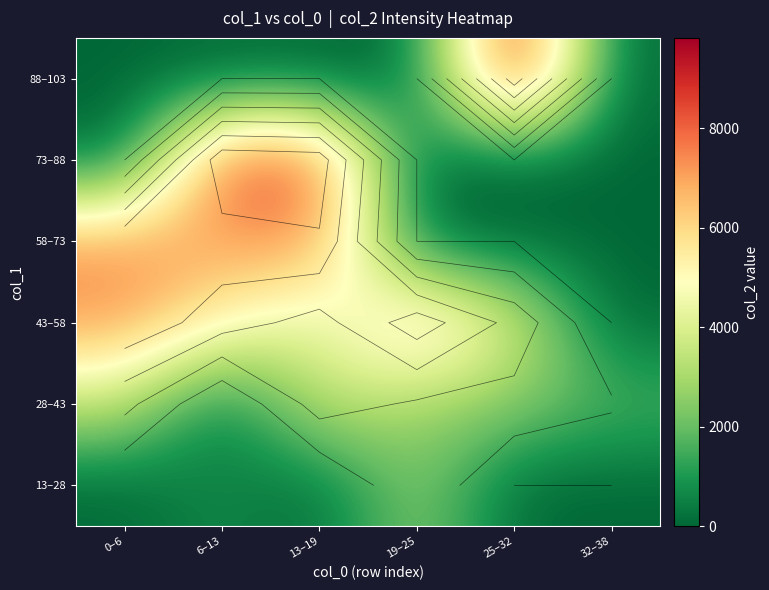

The 88–103 series shows 0.0 at 32–38. True or false?

True